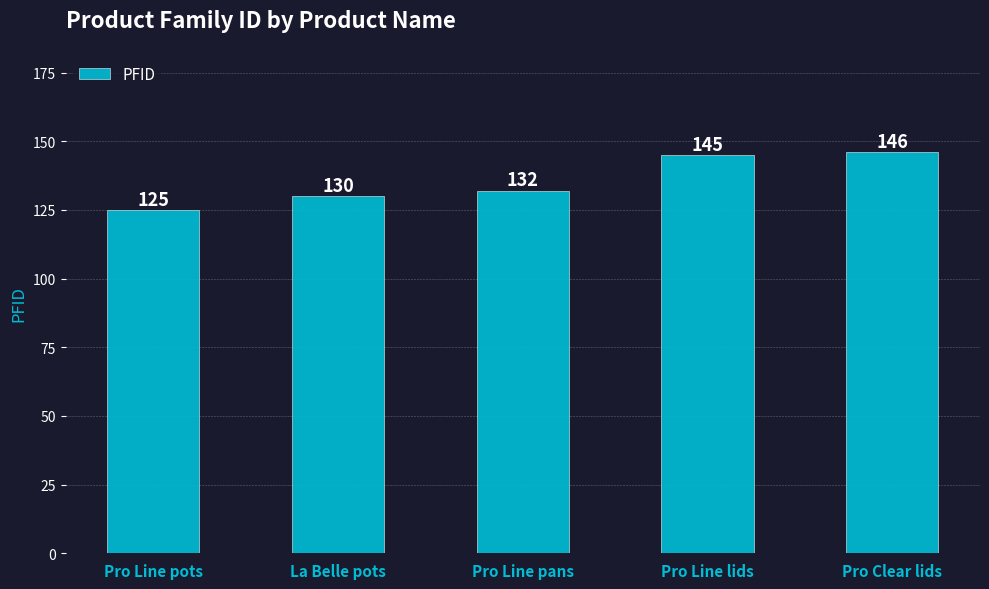

What is the sum of all values?

678